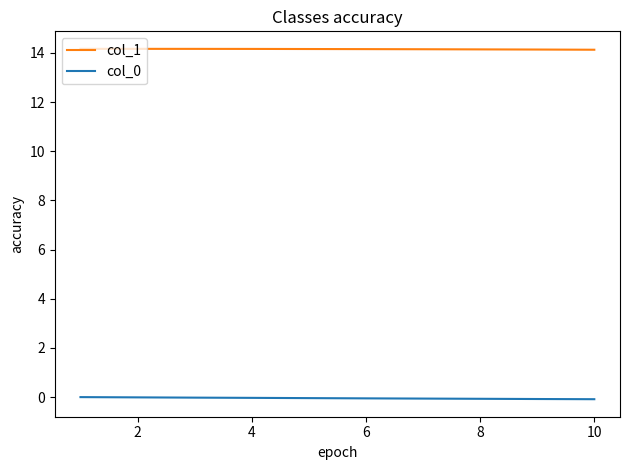

True or false: col_1 and col_0 intersect in this chart.

False